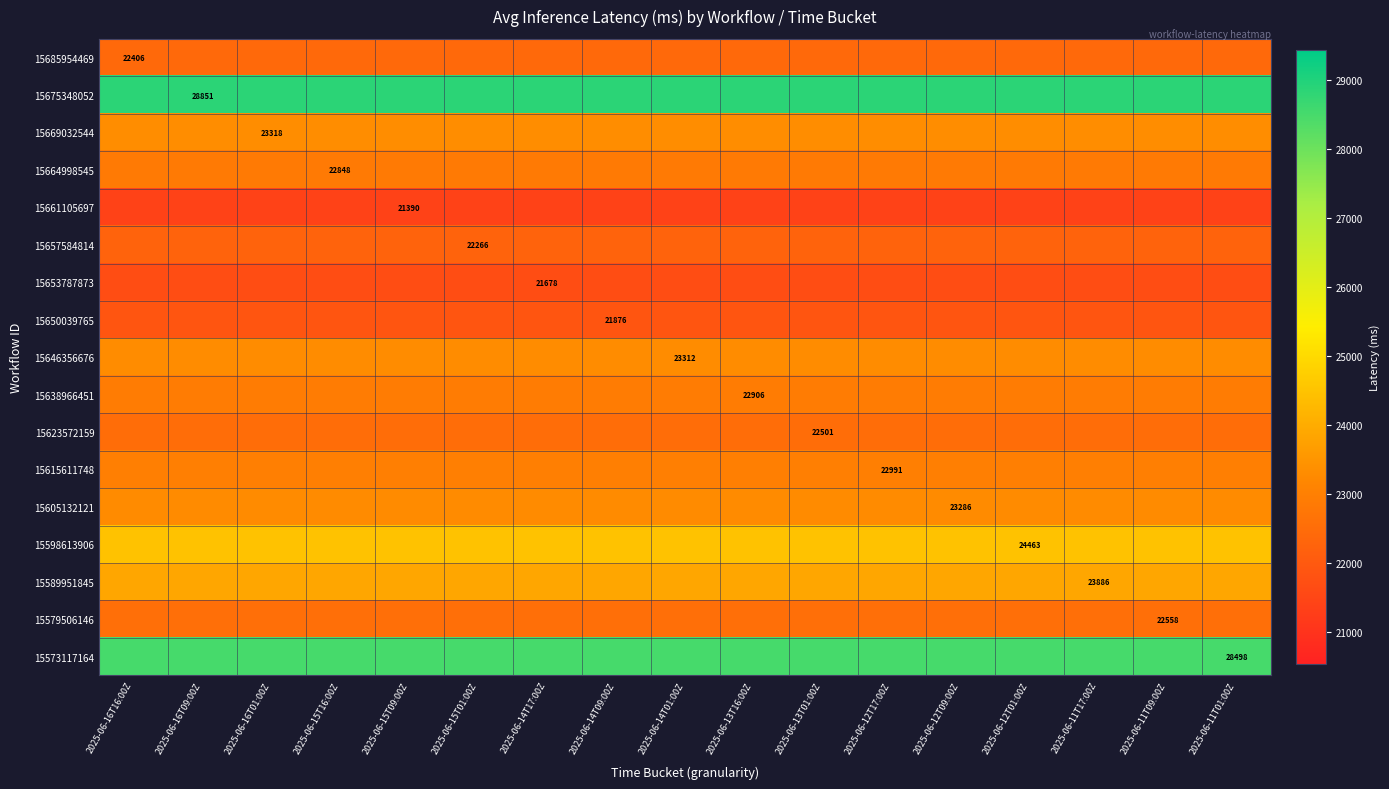

The value of 15638966451 at 2025-06-11T09:00Z is 30885.5. True or false?

False